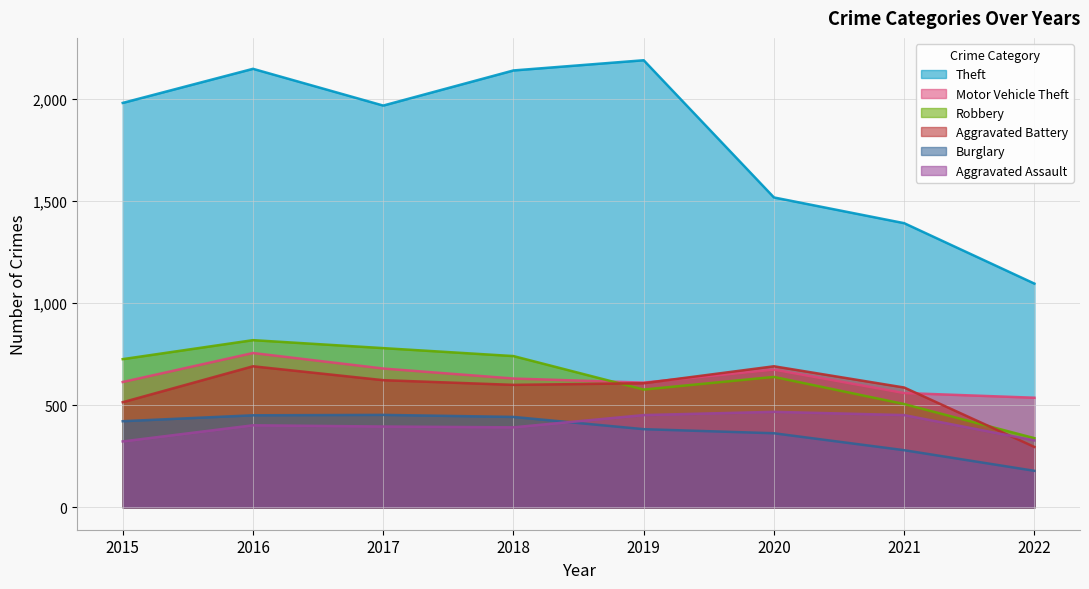

Which series has the largest range (max minus min)?

Theft